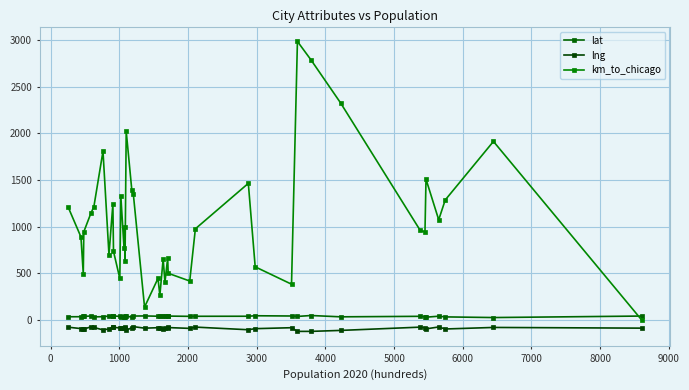

How many distinct data groups are displayed?

3